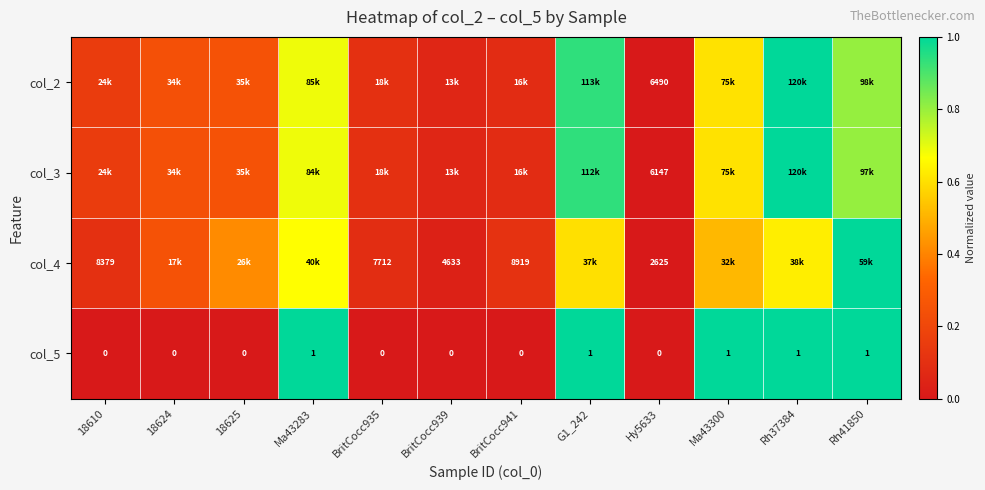

At which category is the sum across all series the highest?

Rh37384